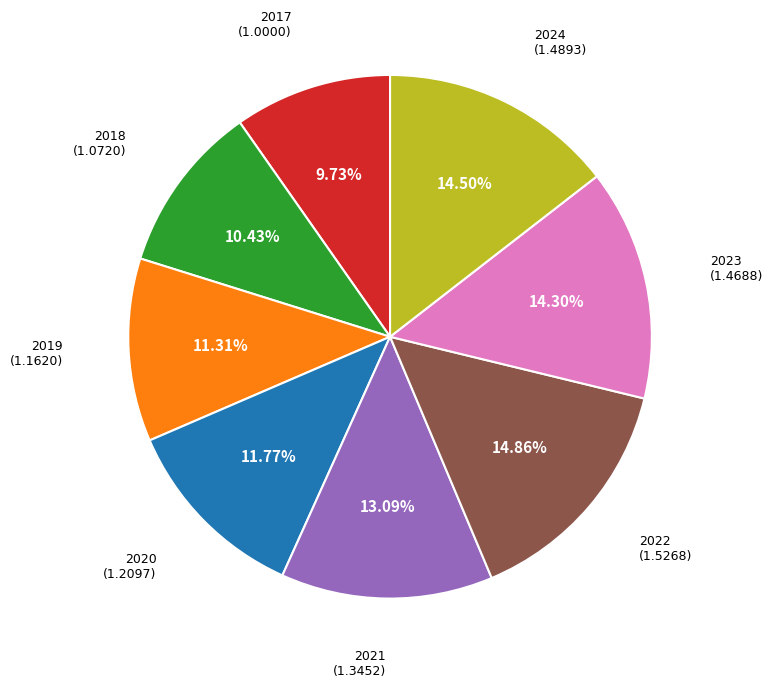

Between 2021 and 2022, which is larger?

2022